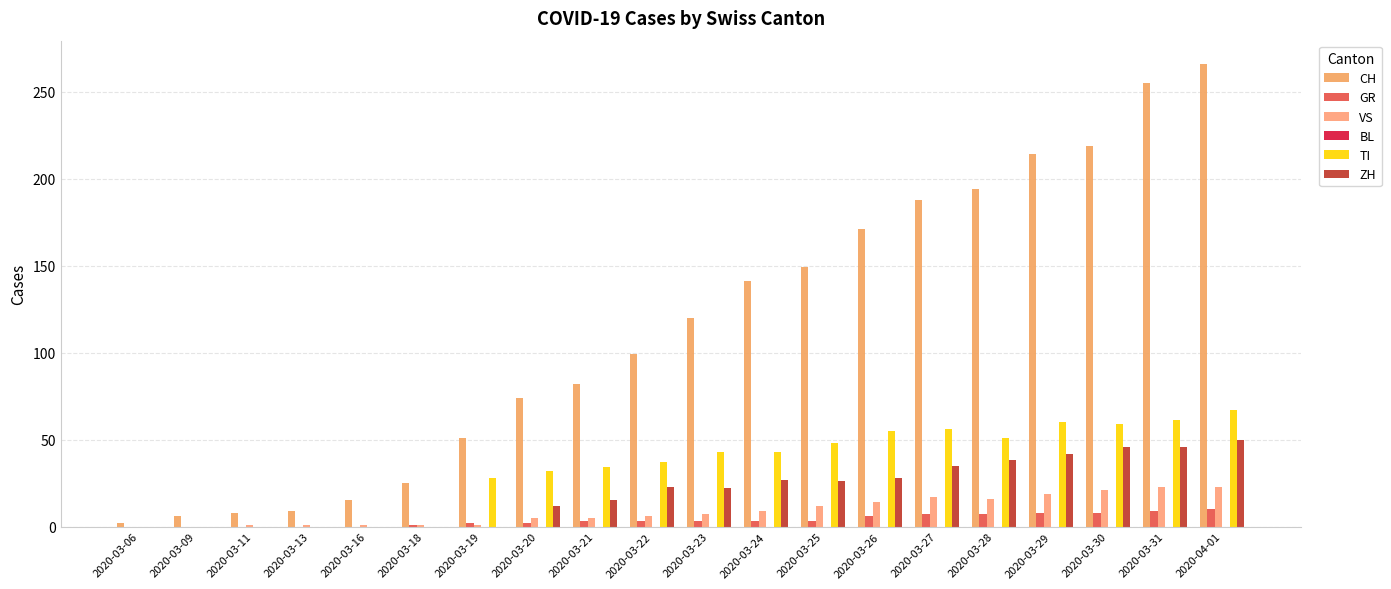

At which label does ZH reach its peak?

2020-04-01